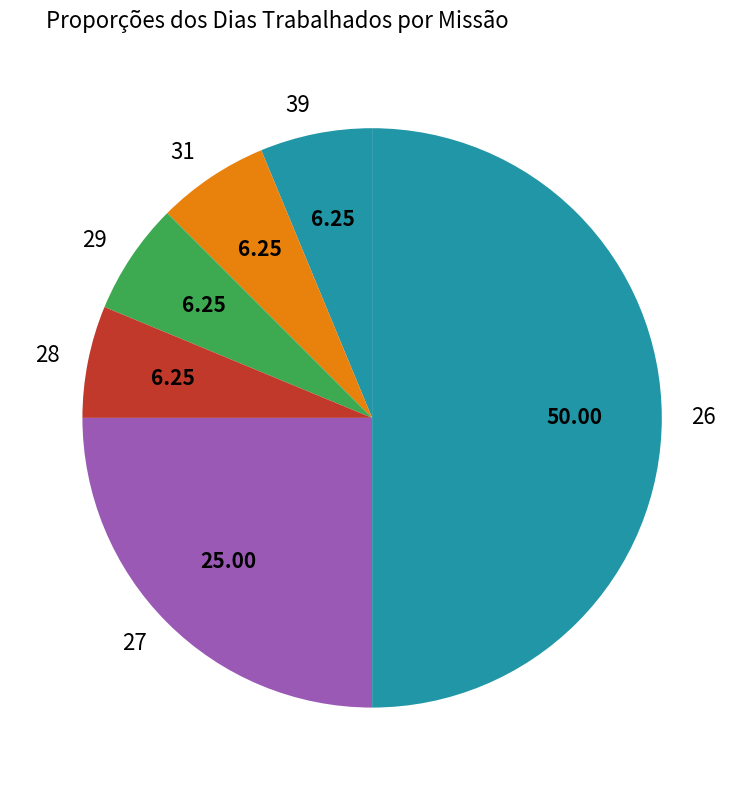

What is the ratio of the value at 31 to the value at 39?

1.0